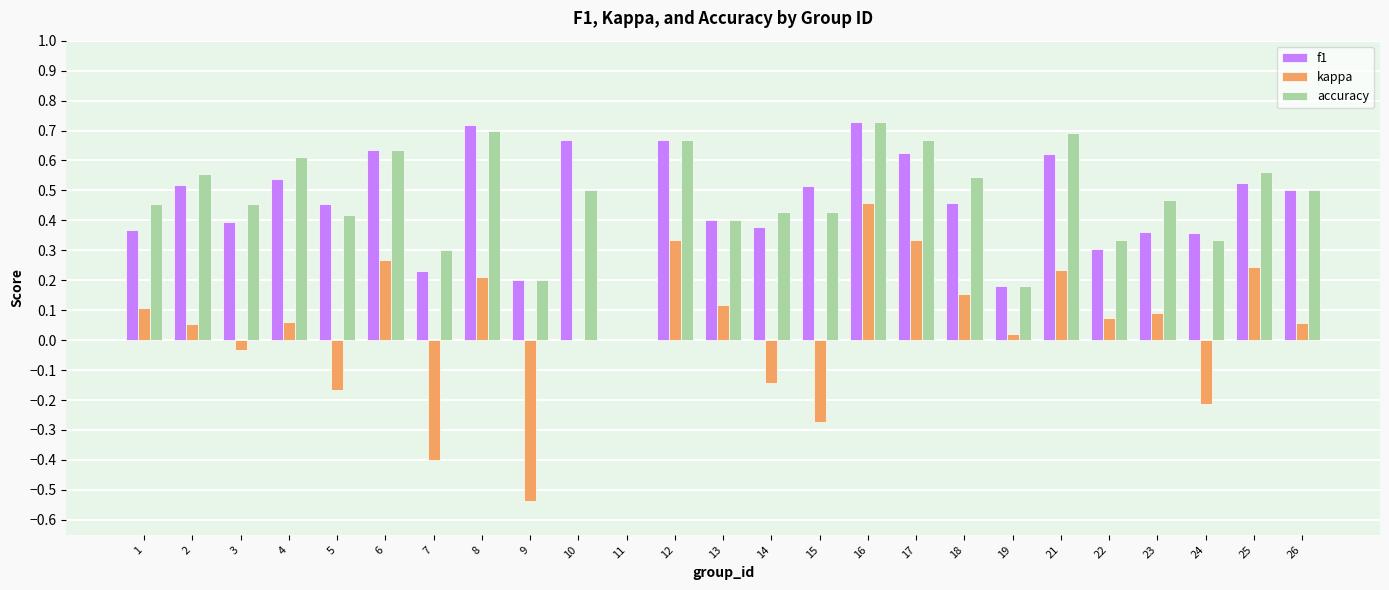

Is the value of kappa at 13 greater than the value of accuracy at 26?

No